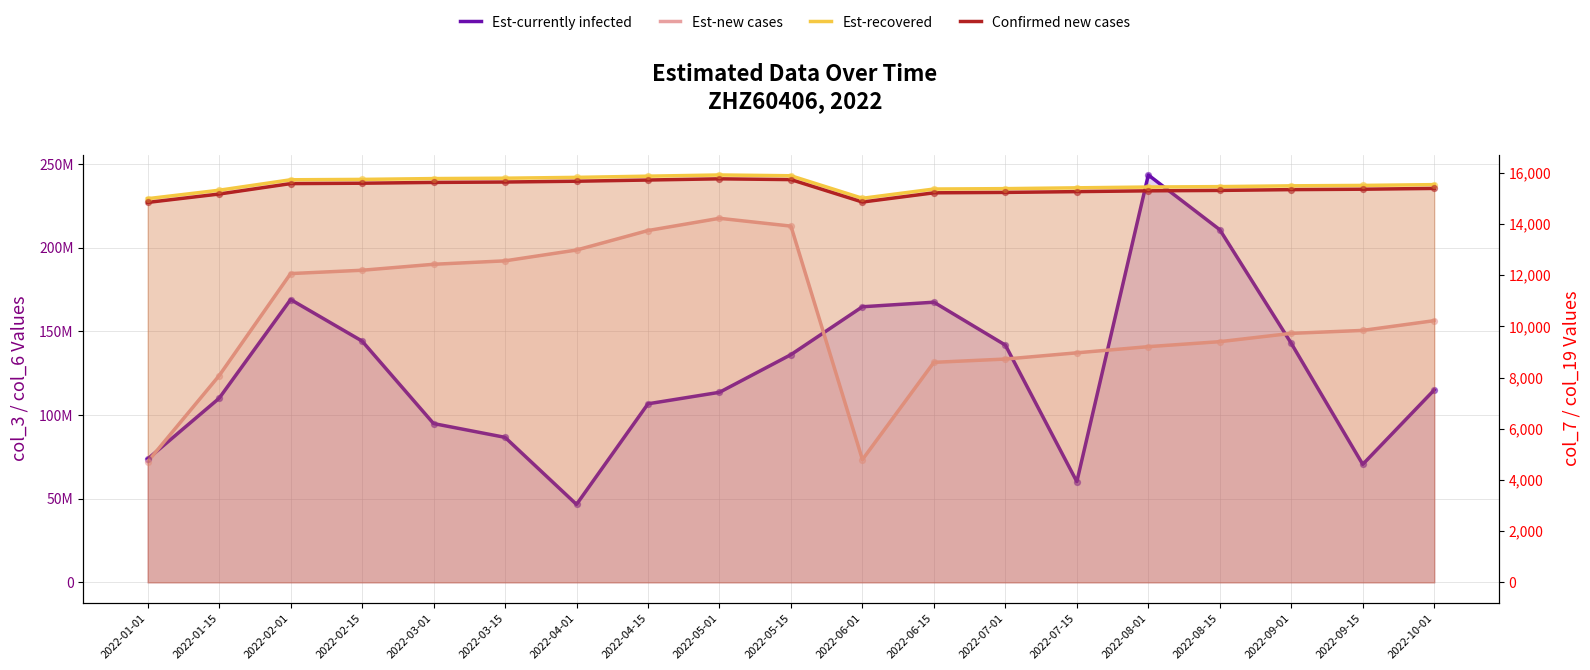

What are all the series names shown in the legend?

col_3 (Est-currently infected), col_6 (Est-new cases), col_7 (Est-recovered), col_19 (Confirmed new cases)